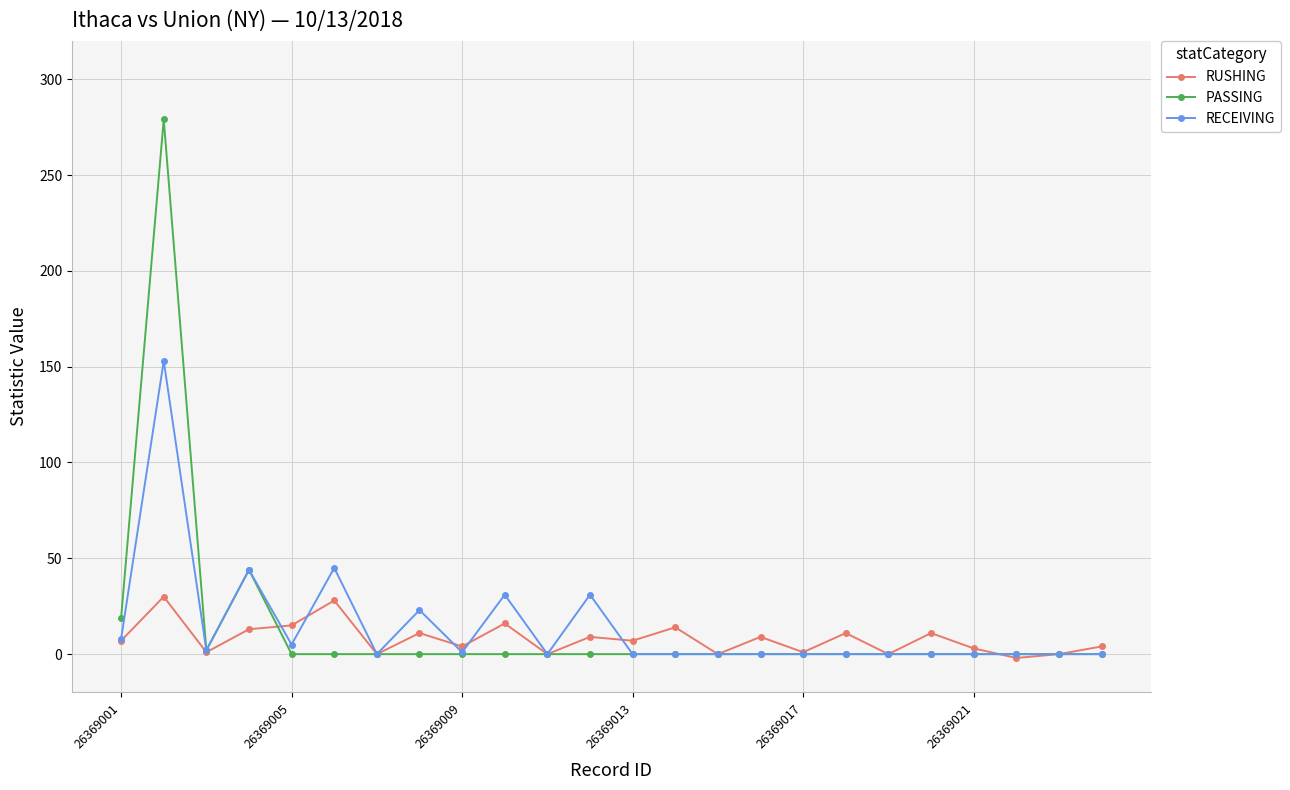

What is the average value of the RUSHING series?

8